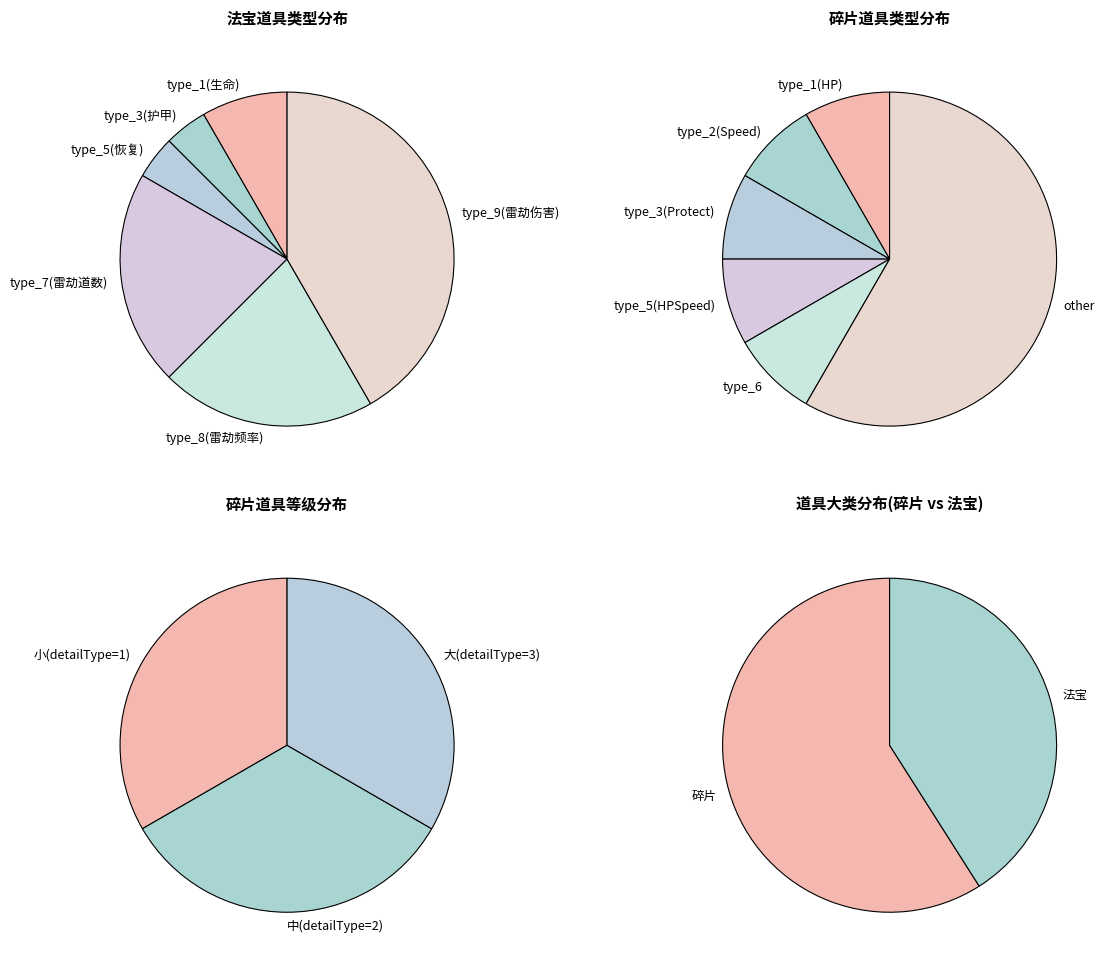

Between 法宝(specialType=2) and 碎片(specialType=1), which is larger?

碎片(specialType=1)